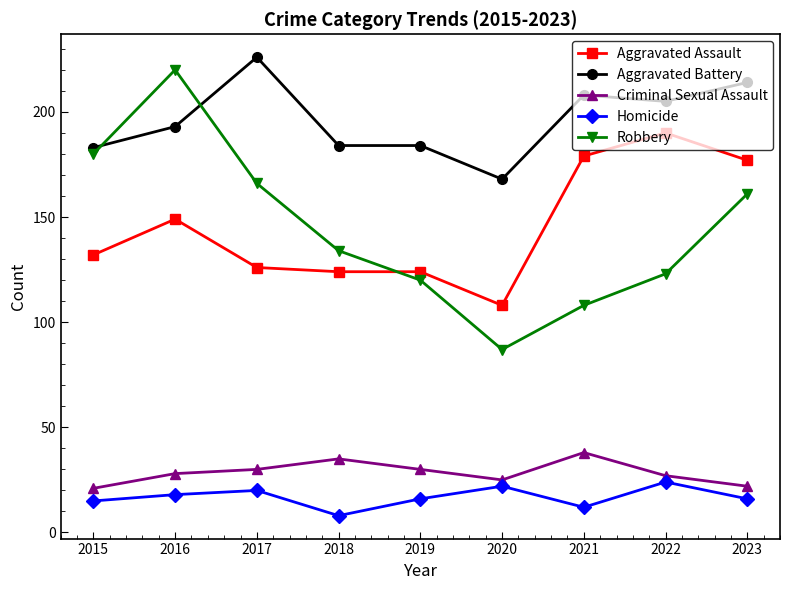

How many values in the Aggravated Assault series are below 132?

4